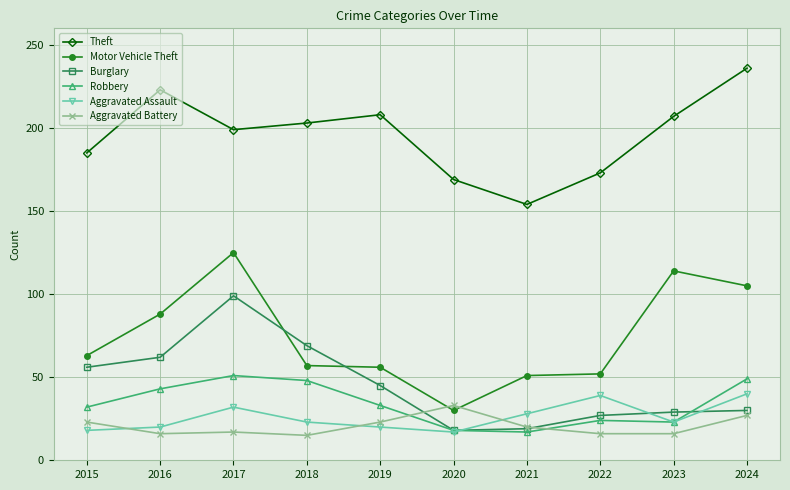

At which category does Theft reach its first local valley?

2017